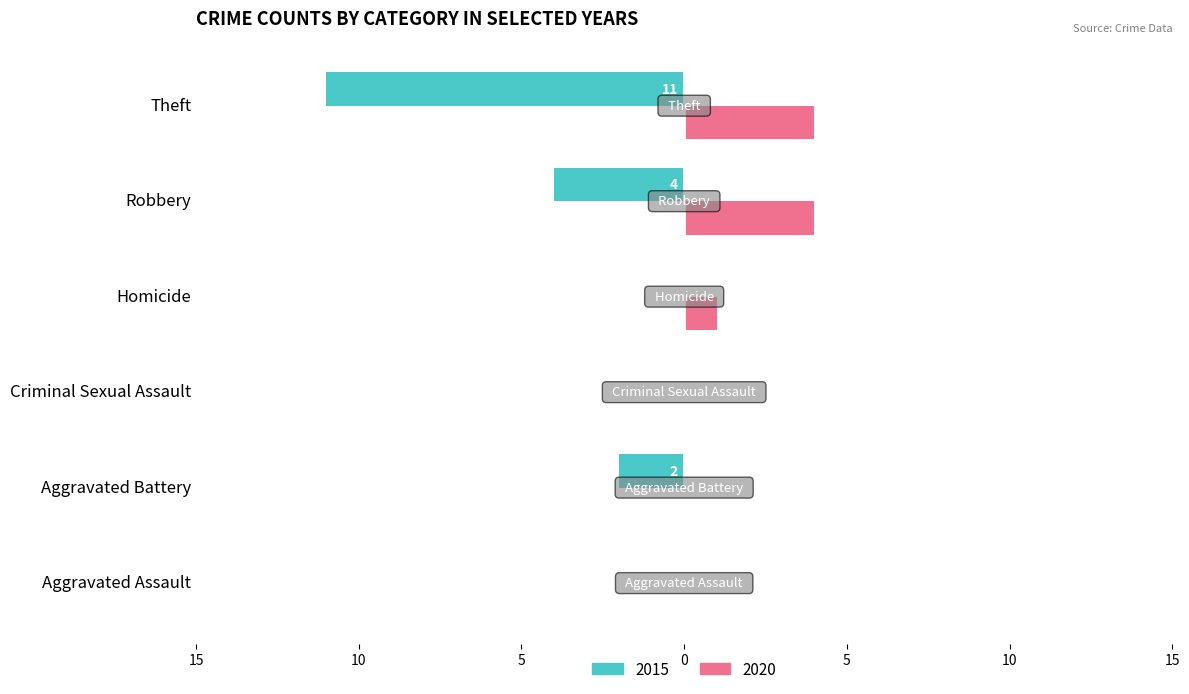

What are all the series names shown in the legend?

2015, 2020